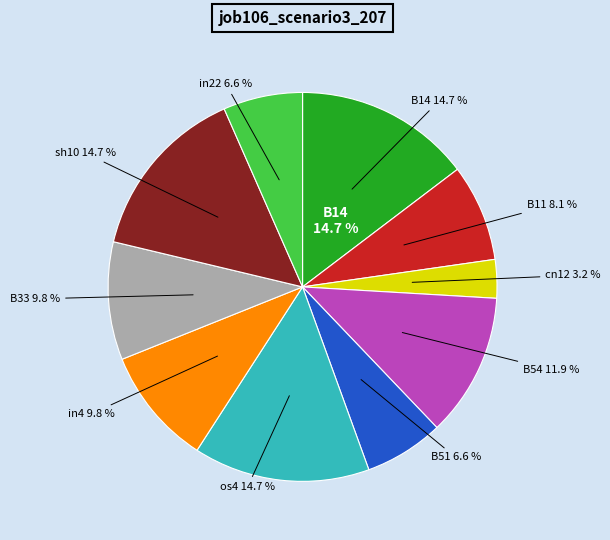

To the nearest percent, what percentage of the pie is B11?

8%